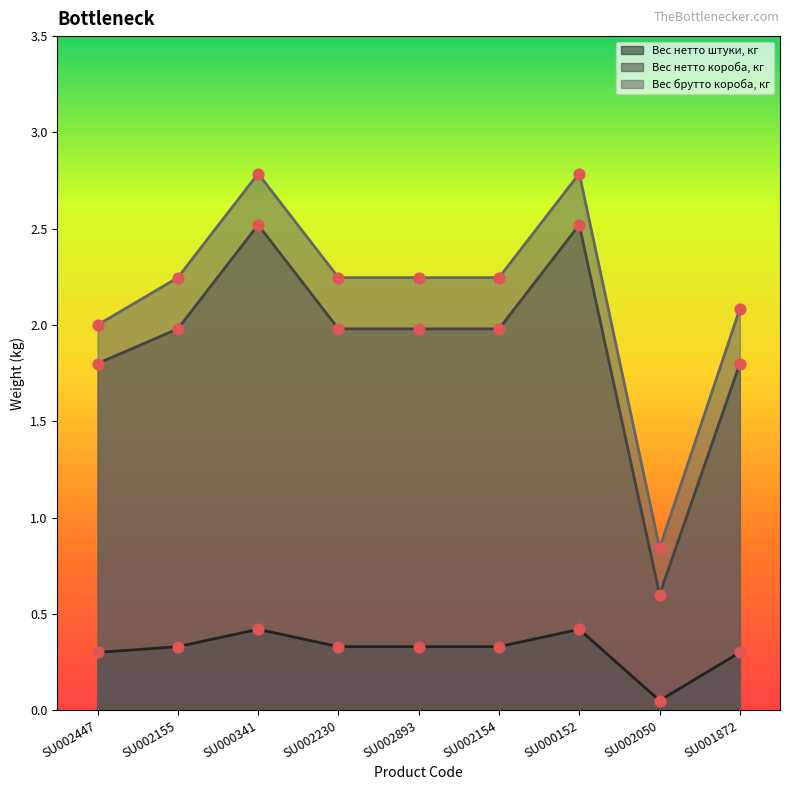

At how many categories does at least one series exceed 2?

7